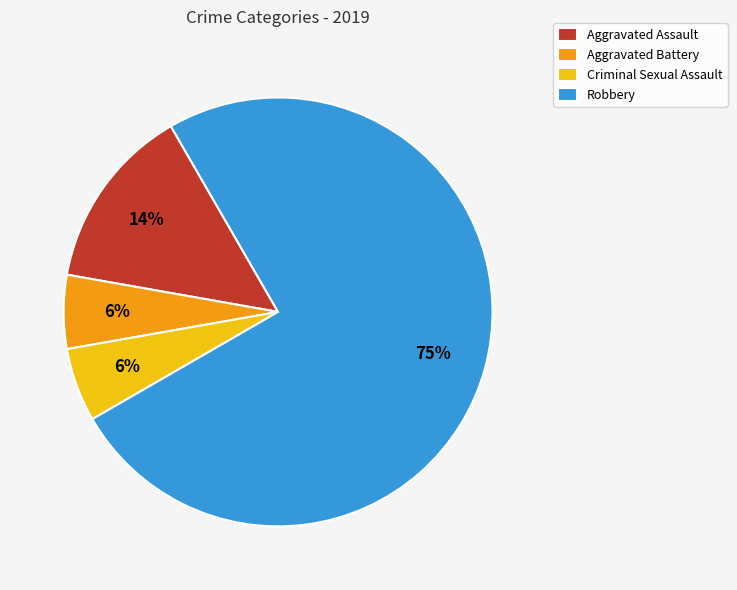

How many slices are in this pie chart?

4